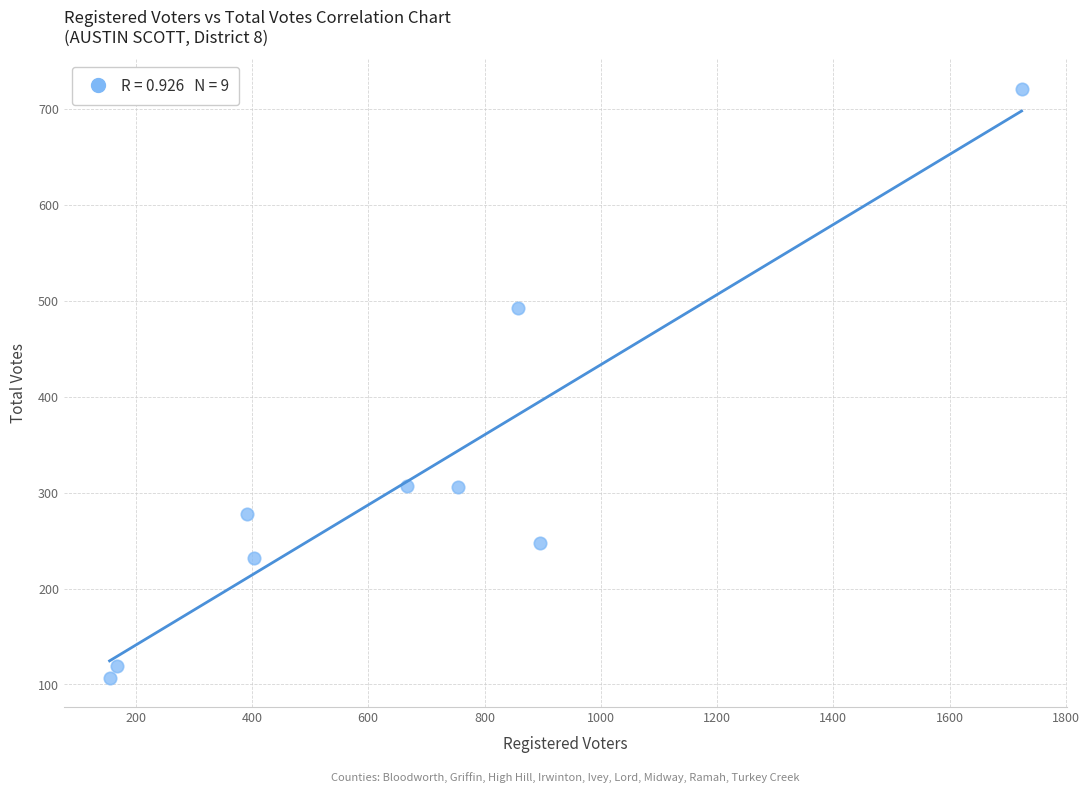

What is the average Y value?

312